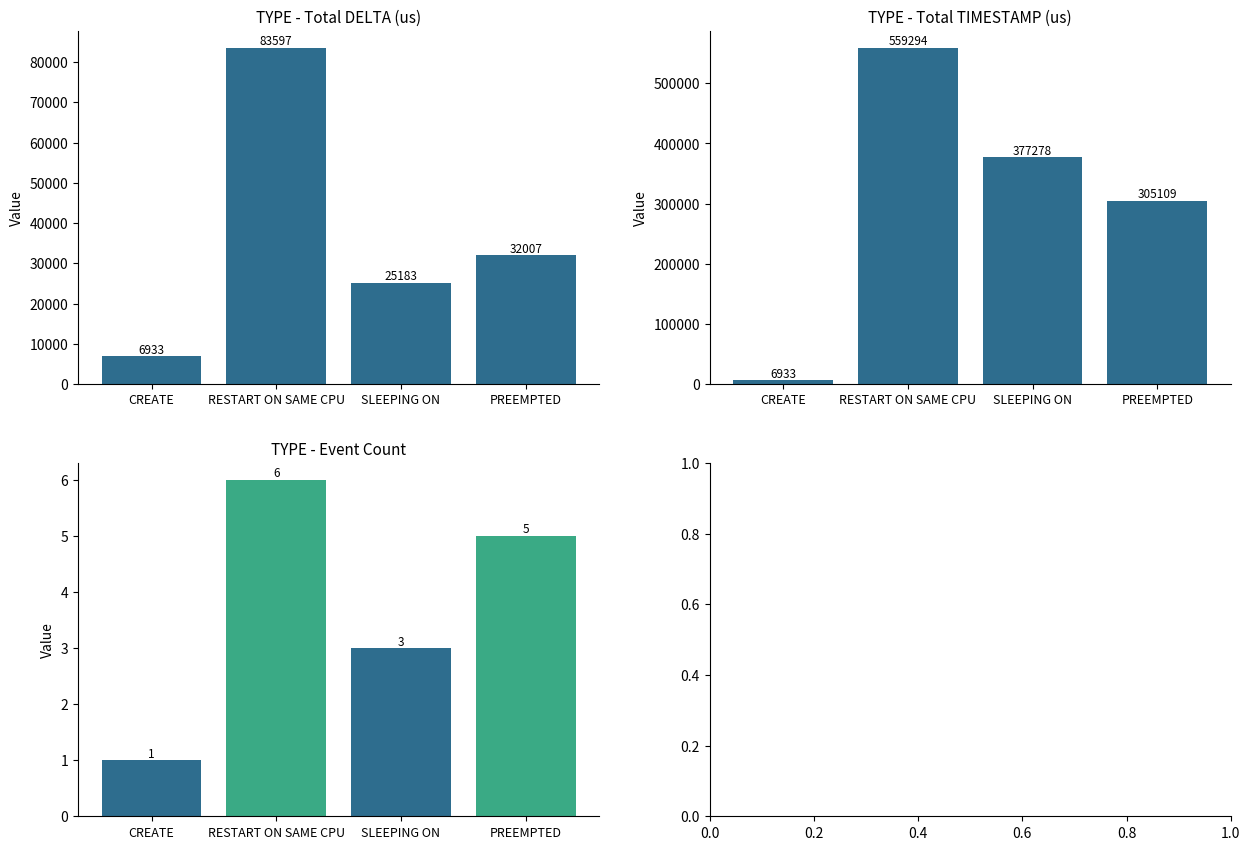

Between CREATE and PREEMPTED, which is larger?

PREEMPTED